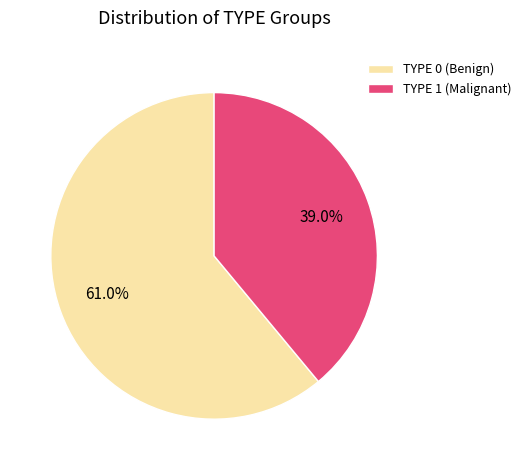

To the nearest percent, what percentage of the pie is TYPE 1?

39%